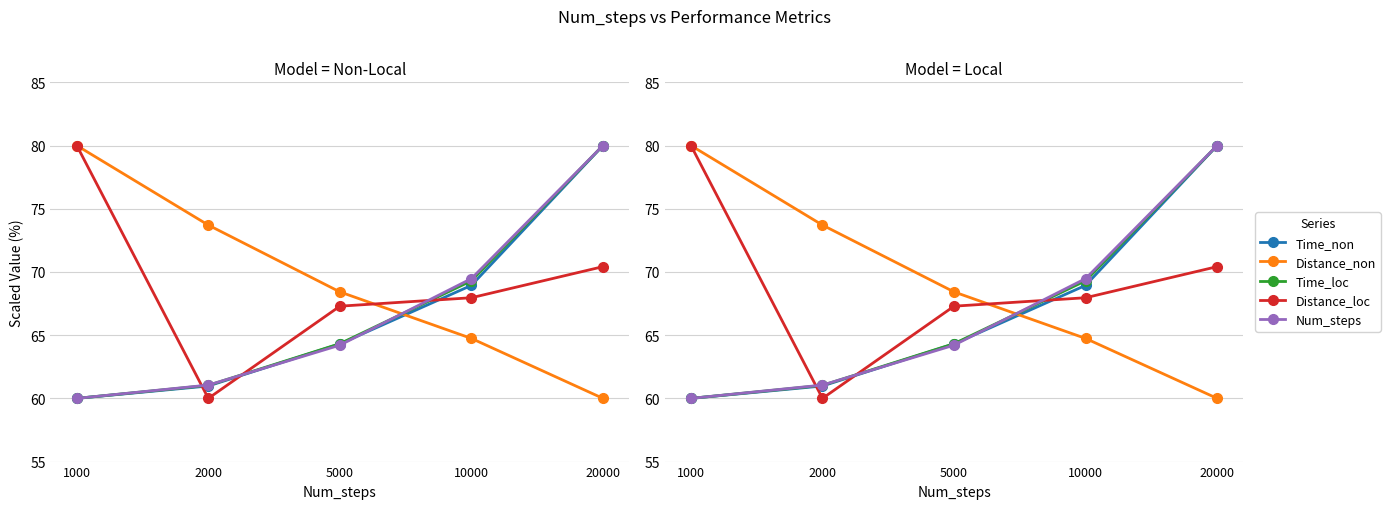

Does the chart display data point markers on the line(s)?

Yes